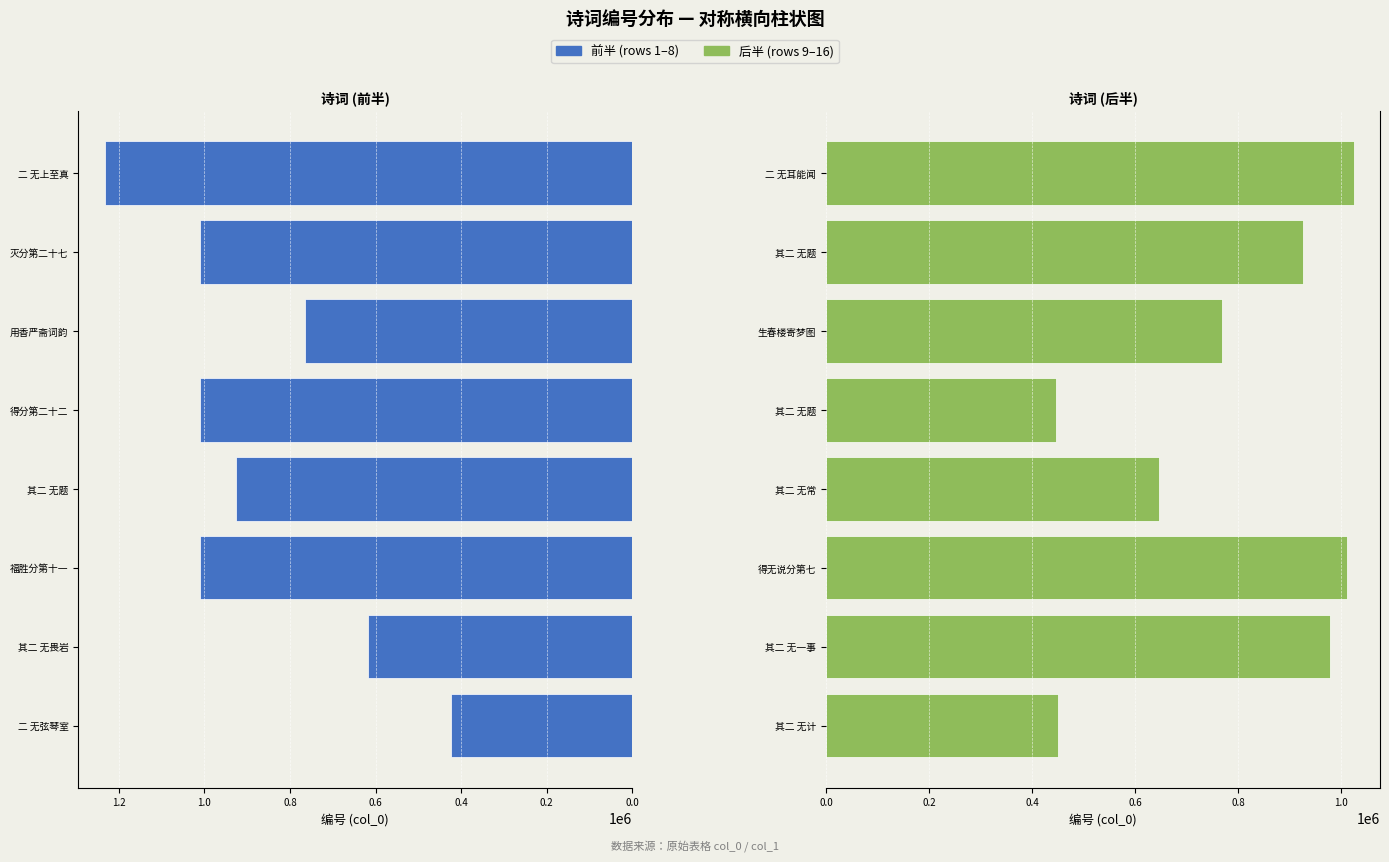

True or false: Left Half has a value of 1651697 at 得分第二十二.

False